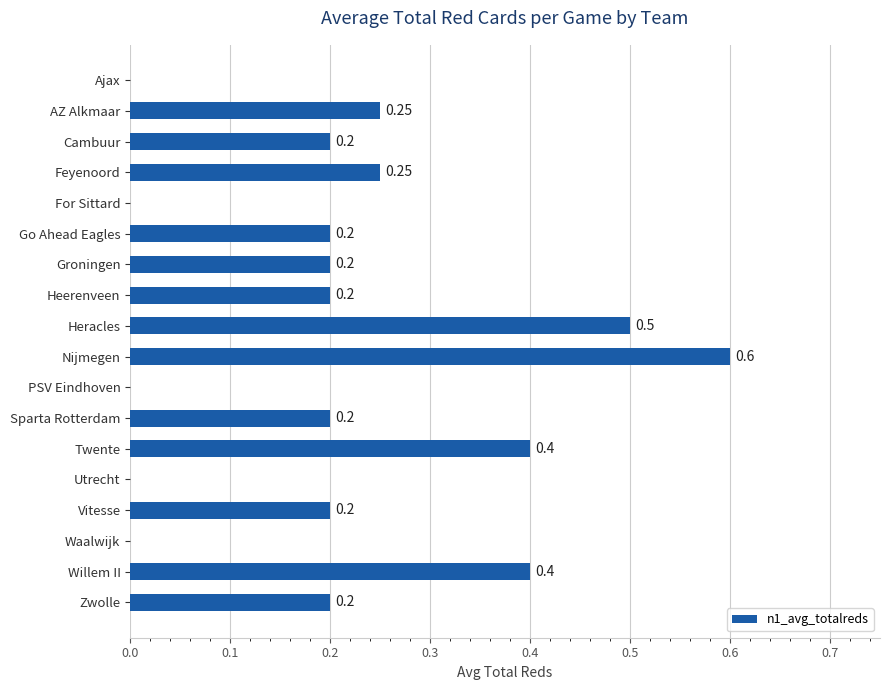

At which category does the chart reach its peak across all series?

Nijmegen